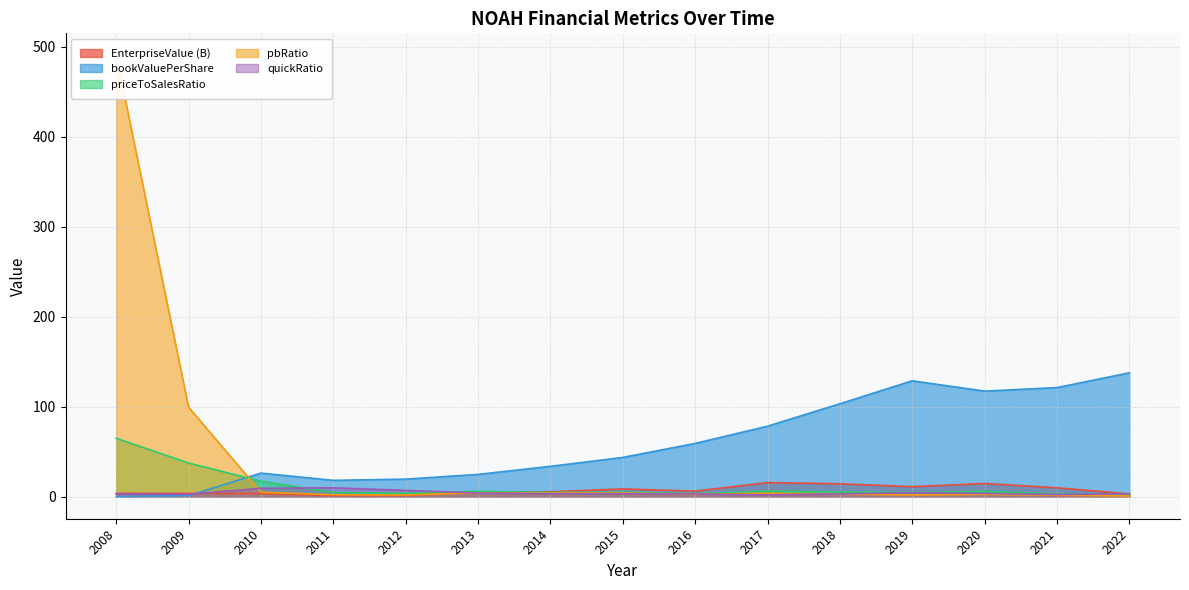

Where does the bookValuePerShare series first go above 43?

2015